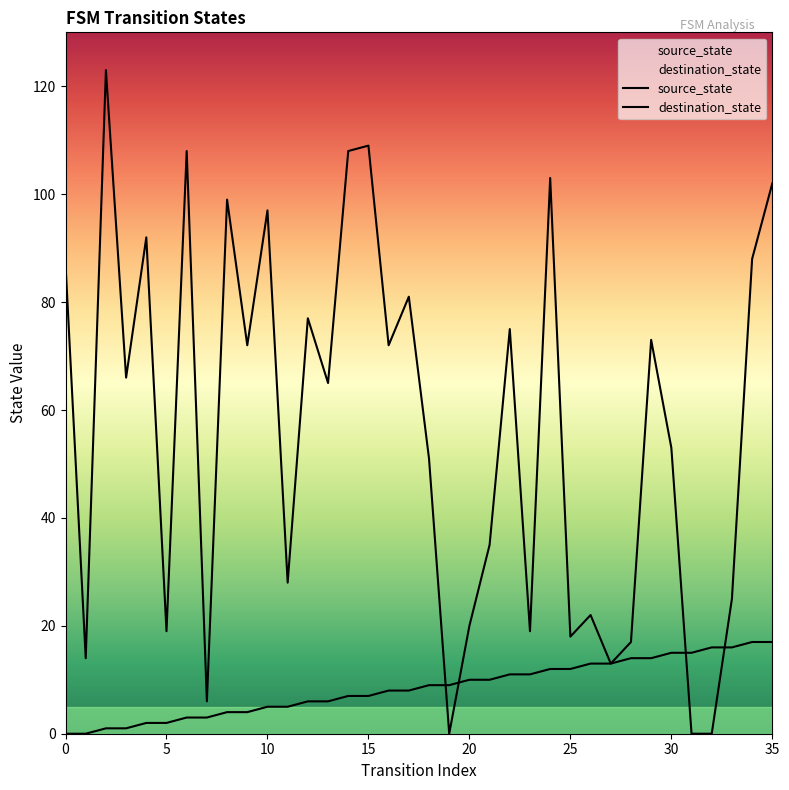

Between which two adjacent categories do source_state and destination_state first intersect?

18 and 19